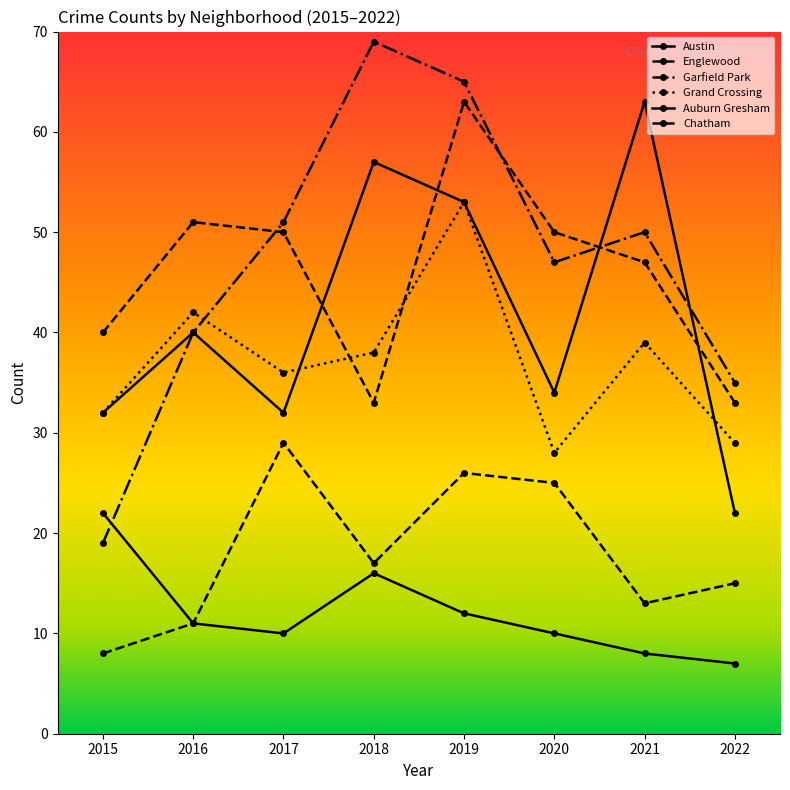

List the labels in order of Englewood value, smallest first.

2018, 2022, 2015, 2021, 2017, 2020, 2016, 2019